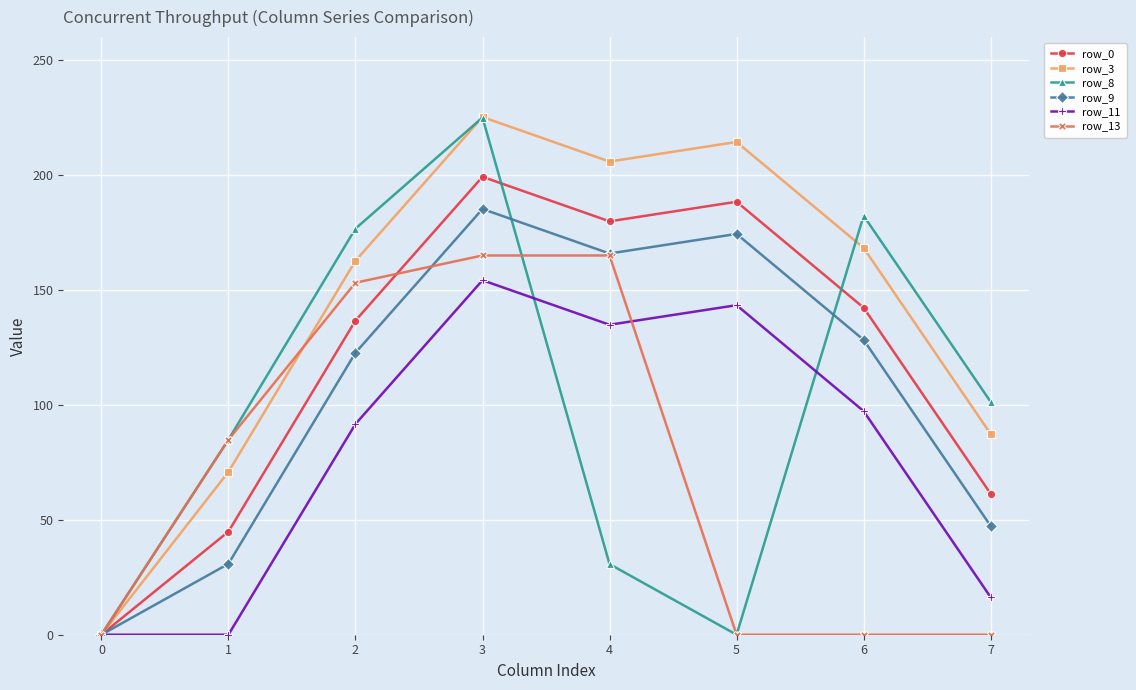

Is the value of row_0 at 4 greater than the value of row_13 at 4?

Yes